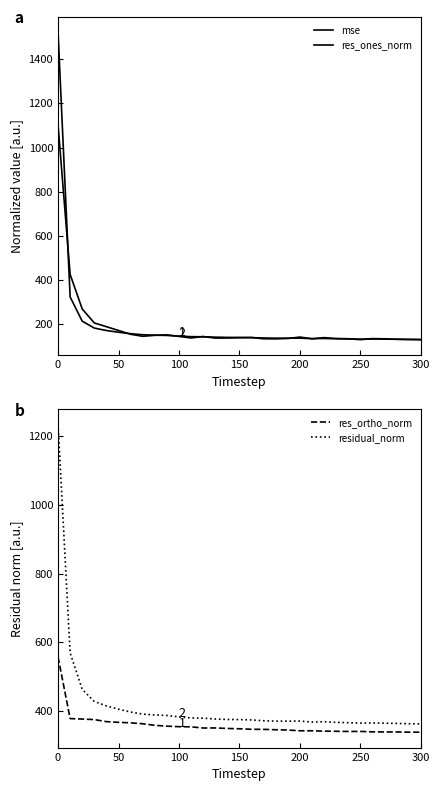

True or false: res_ortho_norm has a value of 366.7 at 50.

True